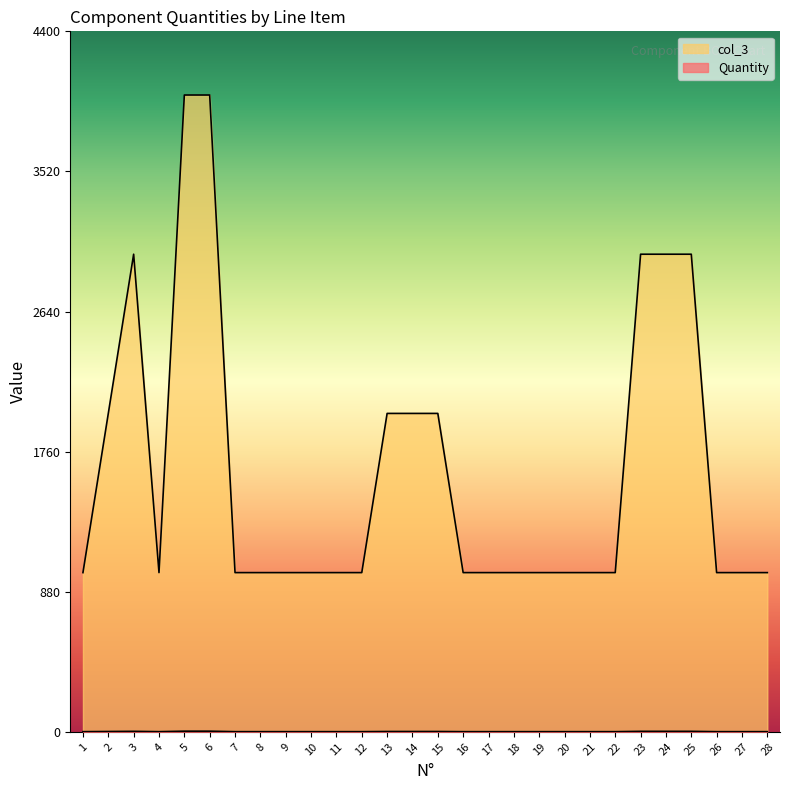

How many lines are shown in the chart?

2